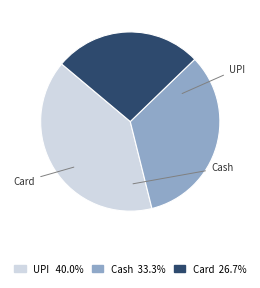

Is there any slice that represents more than half of the pie?

No